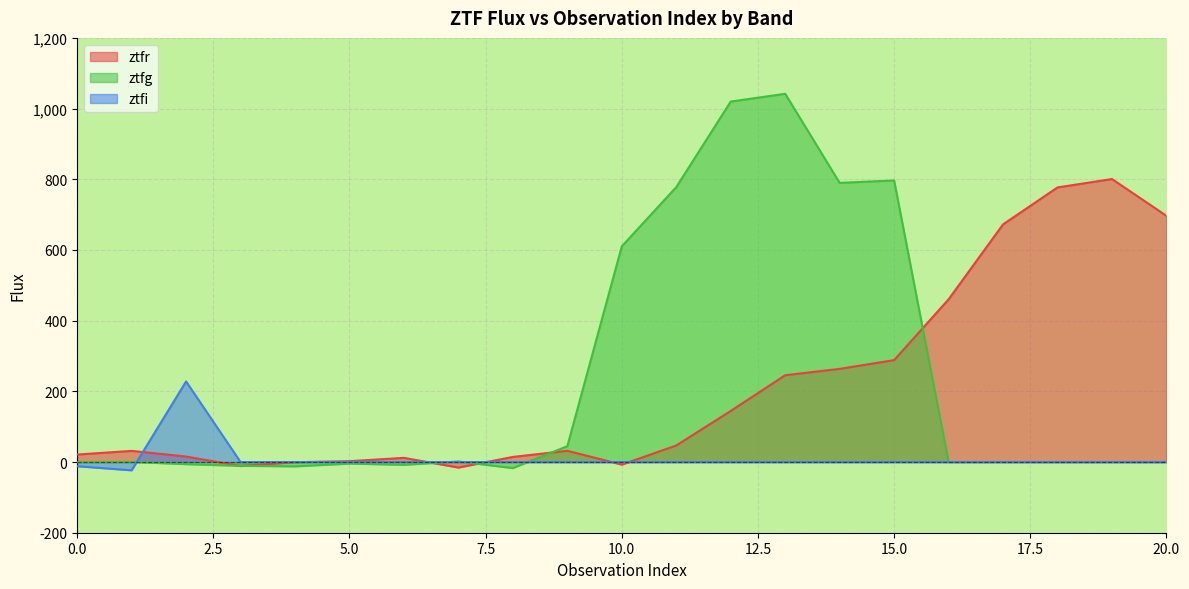

Reading left to right, extract all data points from this chart.

ztfr: 0=21.2	1=31.5	2=15.5	3=-11.3	4=-0.5	5=2.4	6=11.8	7=-15.6	8=14.5	9=31.8	10=-7.3	11=46.8	12=144.5	13=245.5	14=263.6	15=288.3	16=460.3	17=672.4	18=776.9	19=800.7	20=696.6
ztfg: 0=-0.8	1=0.3	2=-6.0	3=-10.7	4=-12.2	5=-4.4	6=-7.9	7=1.6	8=-17.1	9=44.9	10=610.3	11=777.8	12=1019.8	13=1041.9	14=789.8	15=796.7	16=0.0	17=0.0	18=0.0	19=0.0	20=0.0
ztfi: 0=-11.8	1=-23.4	2=228.0	3=0.0	4=0.0	5=0.0	6=0.0	7=0.0	8=0.0	9=0.0	10=0.0	11=0.0	12=0.0	13=0.0	14=0.0	15=0.0	16=0.0	17=0.0	18=0.0	19=0.0	20=0.0